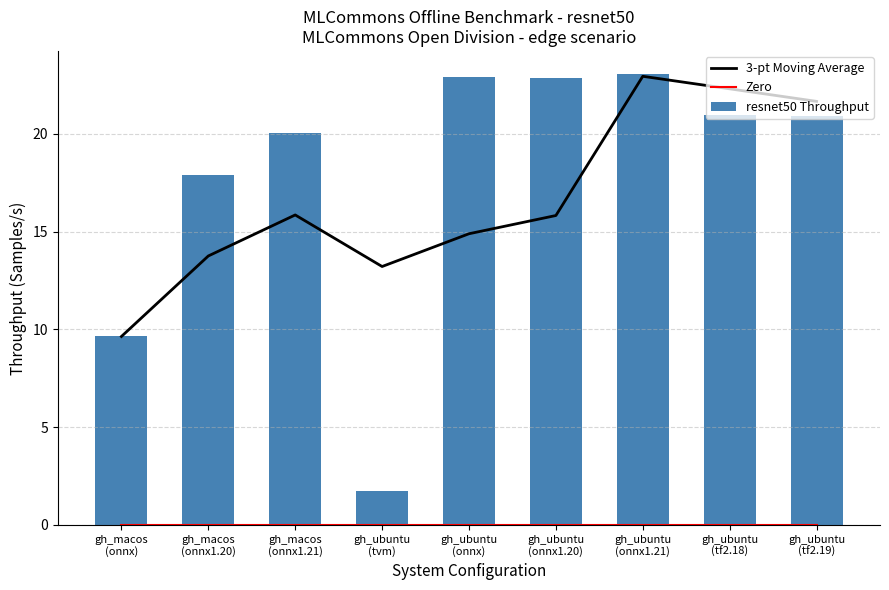

Between gh_ubuntu
(onnx1.20) and gh_ubuntu
(onnx1.21), which series saw the biggest shift?

3-pt Moving Average